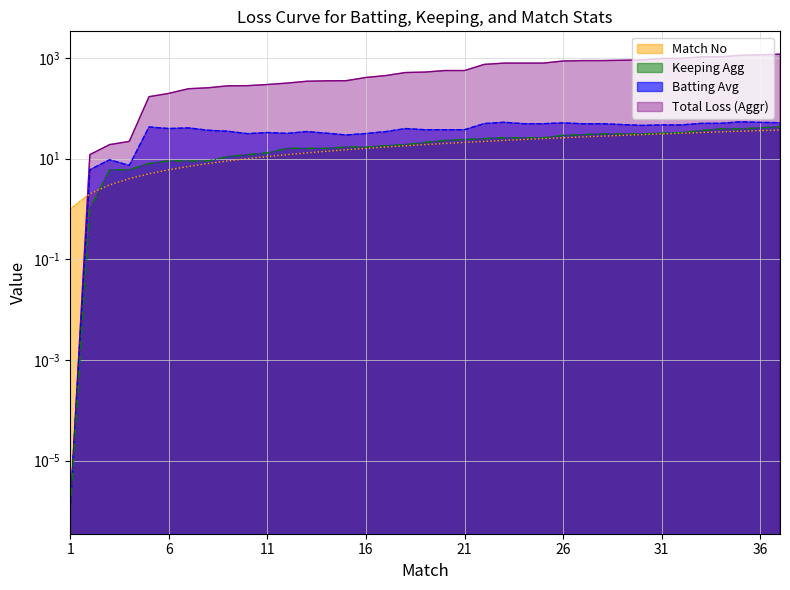

What are all the series names shown in the legend?

Total Loss (Aggr), Batting Avg, Keeping Agg, Match No